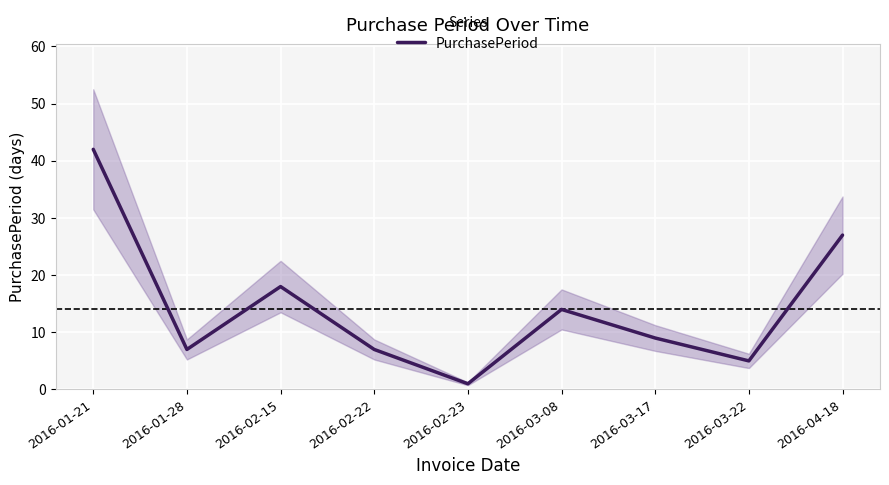

How many lines are shown in the chart?

1